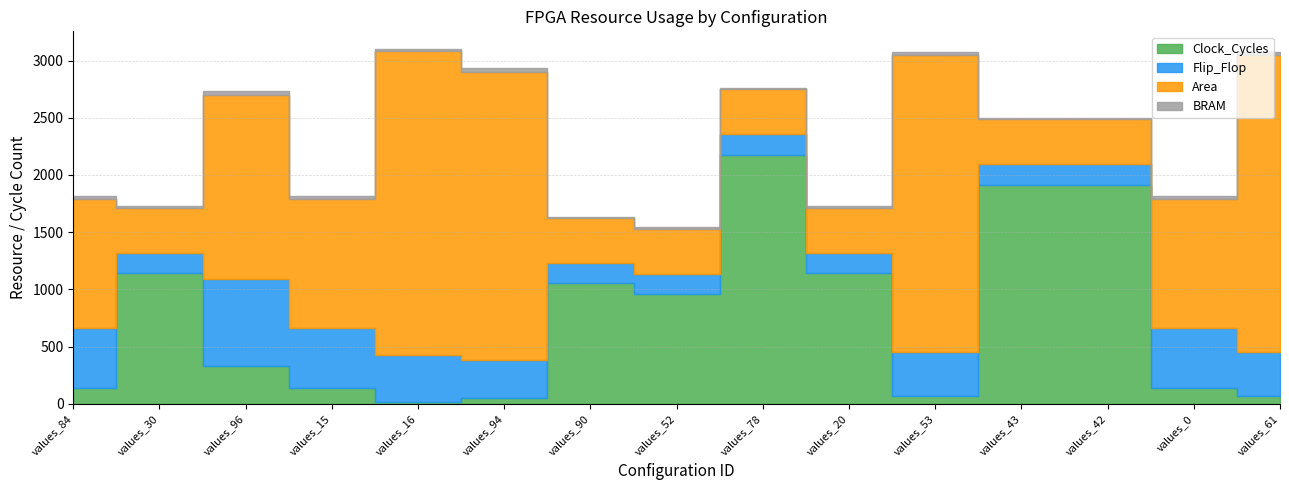

True or false: Area and Flip_Flop intersect in this chart.

False